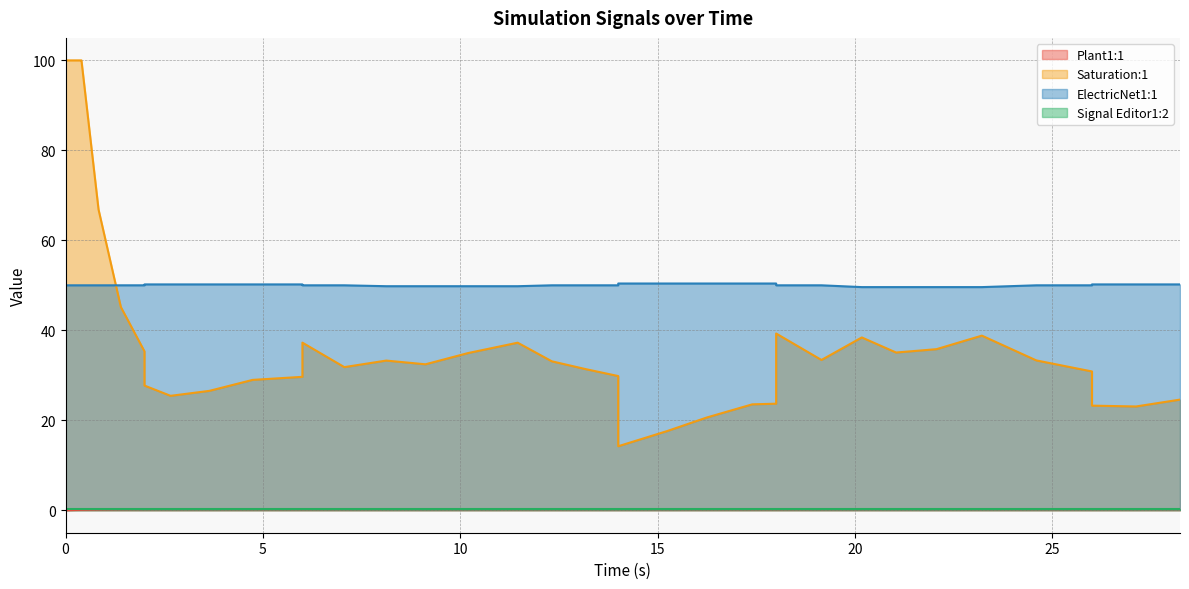

True or false: ElectricNet1:1 and Saturation:1 intersect in this chart.

True